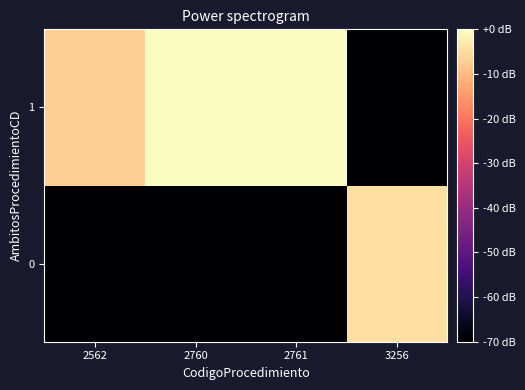

What is the total value across all series at 3256?

-84.4